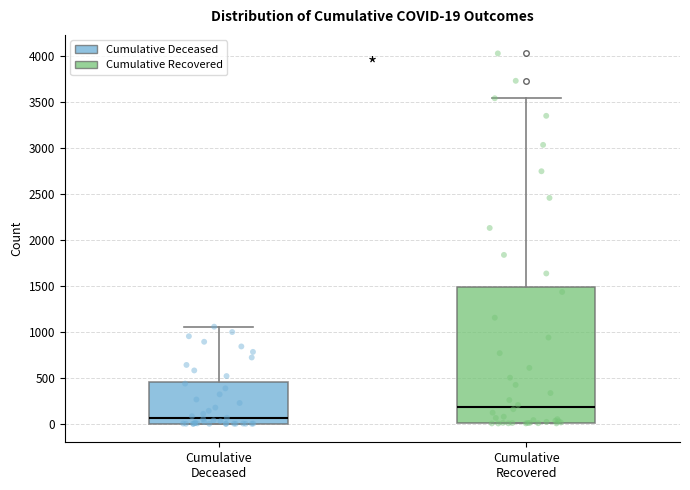

Which box's median line is the lowest?

Cumulative Deceased